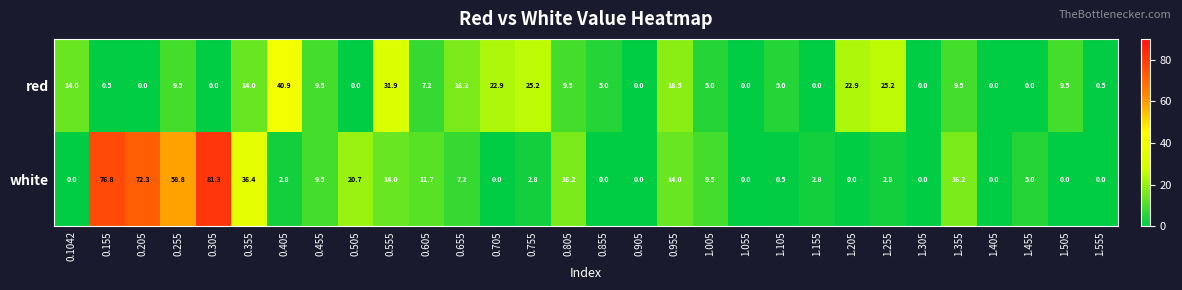

What value does the white series have at 0.205?

72.3